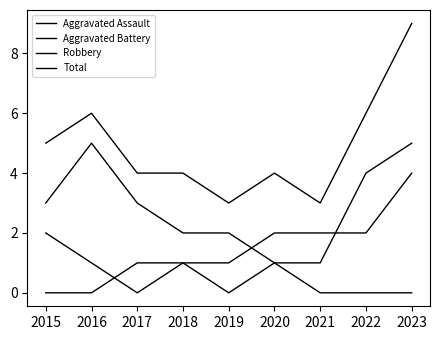

At which label is Robbery closest to 3?

2015